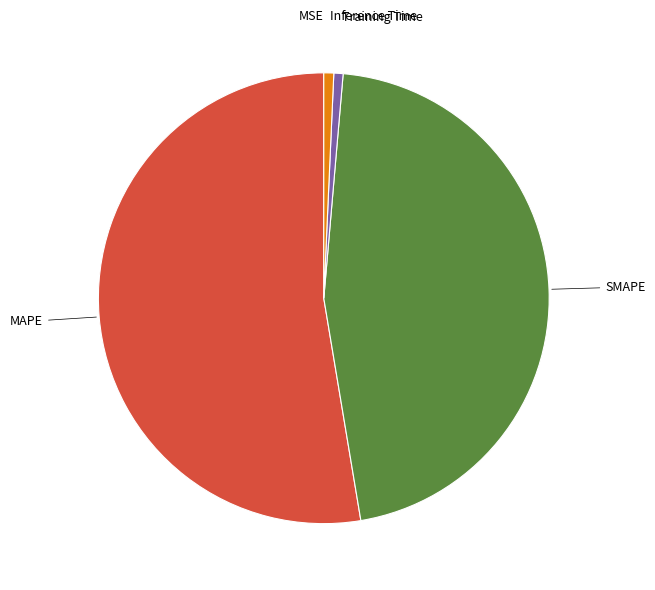

Does any single category account for the majority?

Yes